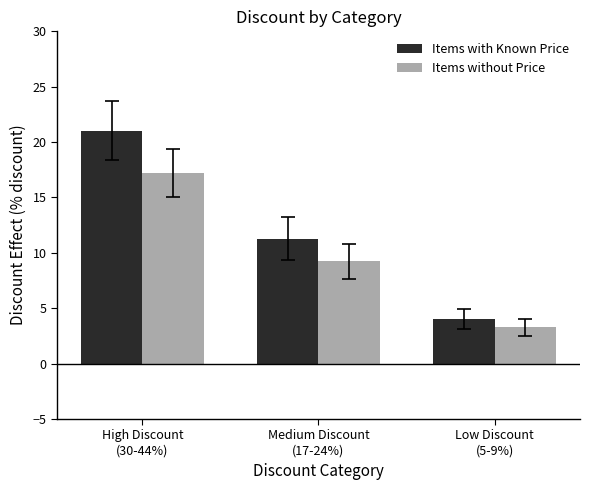

Reading right to left, extract all data points from this chart.

Items with Known Price: 4.0	11.3	21.0
Items without Price: 3.3	9.2	17.2